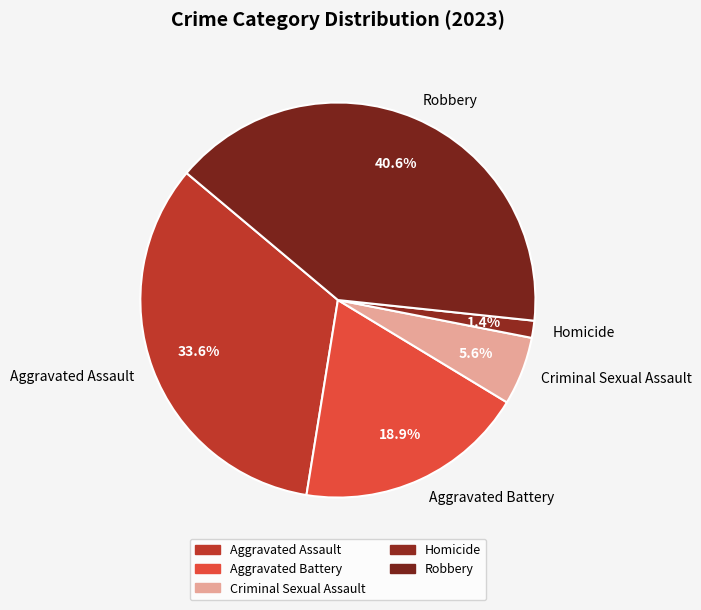

What percentage is the Aggravated Battery slice, to the nearest percent?

19%